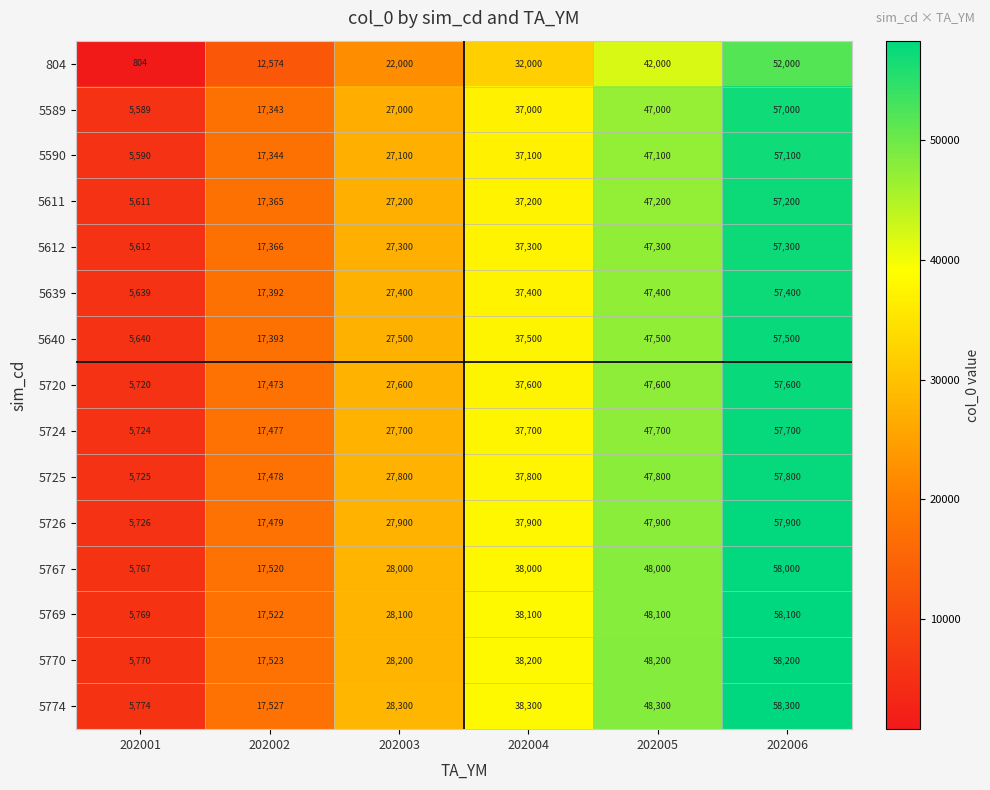

Which series changed the most between 202001 and 202002?

804